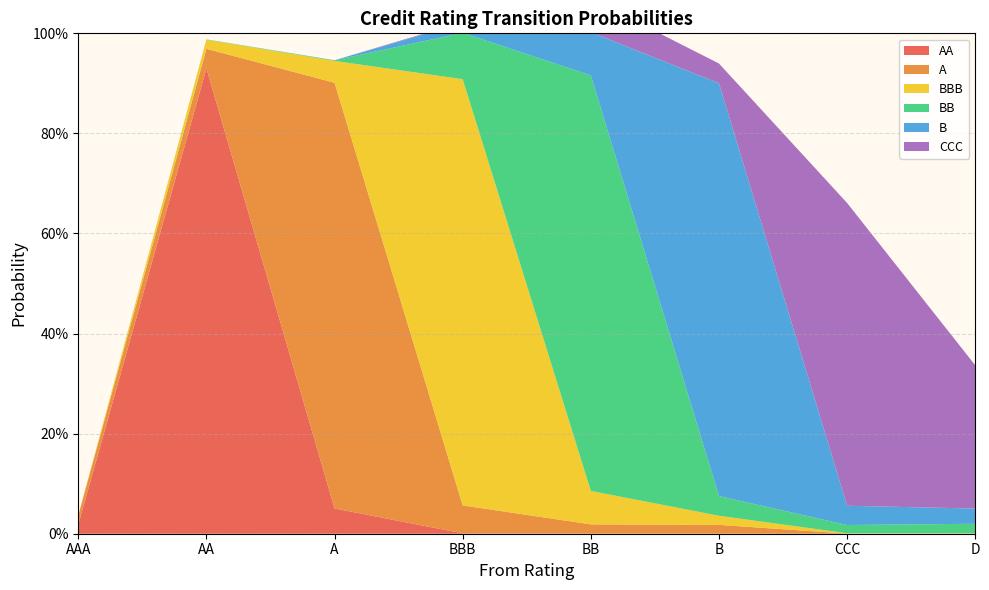

Reading left to right, extract all data points from this chart.

AA: AAA=0.0	AA=0.9	A=0.1	BBB=0.0	BB=0.0	B=0.0	CCC=0.0	D=0.0
A: AAA=0.0	AA=0.0	A=0.9	BBB=0.1	BB=0.0	B=0.0	CCC=0.0	D=0.0
BBB: AAA=0.0	AA=0.0	A=0.0	BBB=0.9	BB=0.1	B=0.0	CCC=0.0	D=0.0
BB: AAA=0.0	AA=0.0	A=0.0	BBB=0.1	BB=0.8	B=0.0	CCC=0.0	D=0.0
B: AAA=0.0	AA=0.0	A=0.0	BBB=0.0	BB=0.1	B=0.8	CCC=0.0	D=0.0
CCC: AAA=0.0	AA=0.0	A=0.0	BBB=0.0	BB=0.1	B=0.0	CCC=0.6	D=0.3